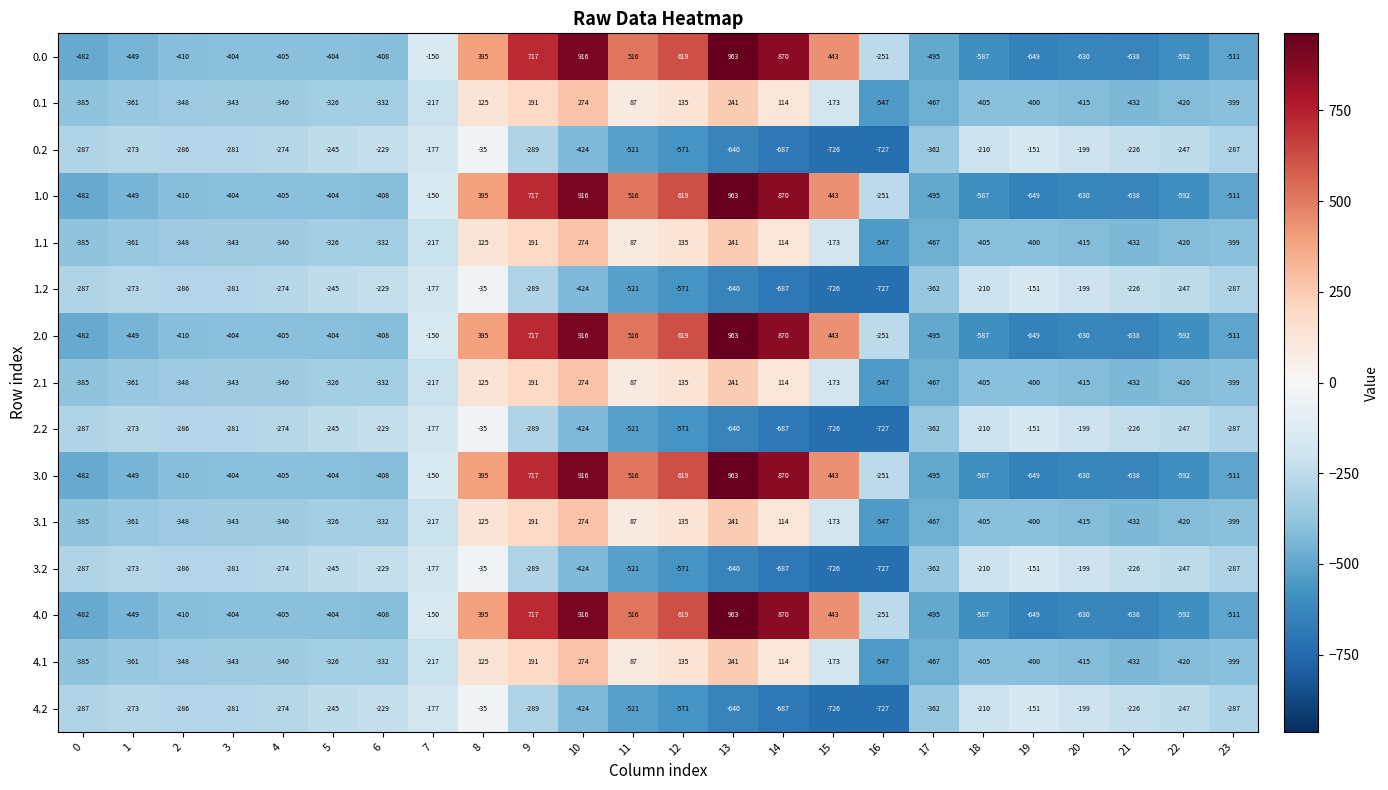

Where does the 2.0 series first go above -404?

7